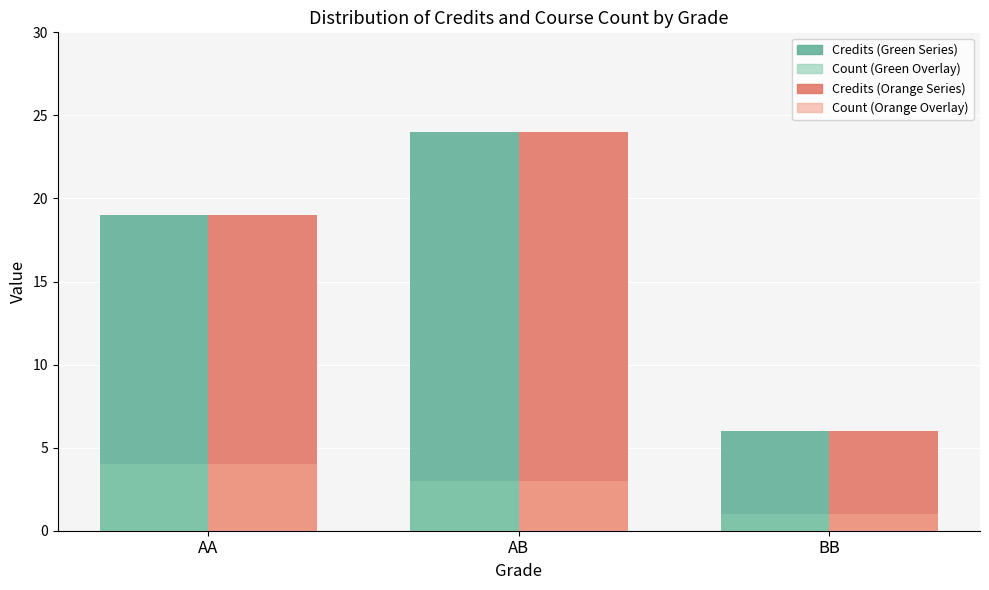

What is the difference between the highest and lowest values at AB?

21